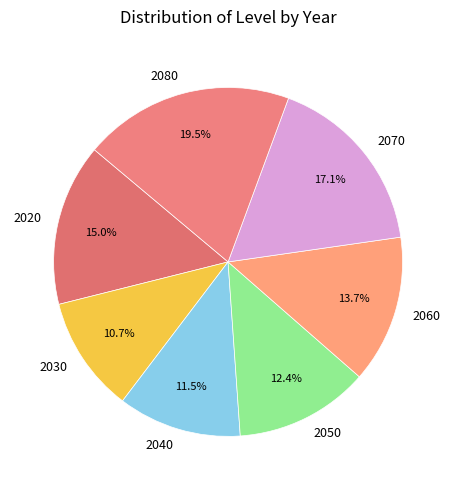

How many segments does this pie chart have?

7